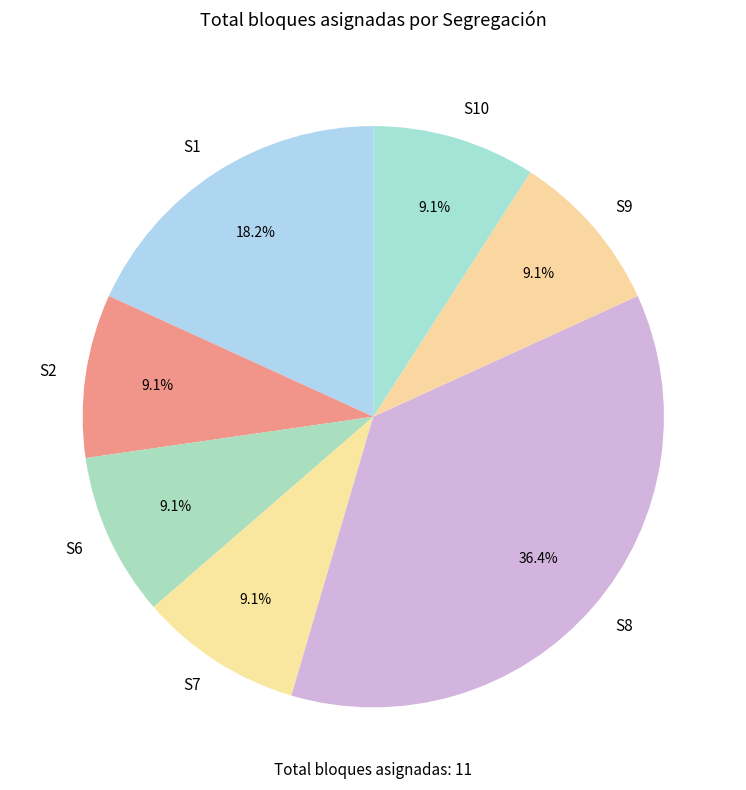

Count the number of slices in the pie.

7